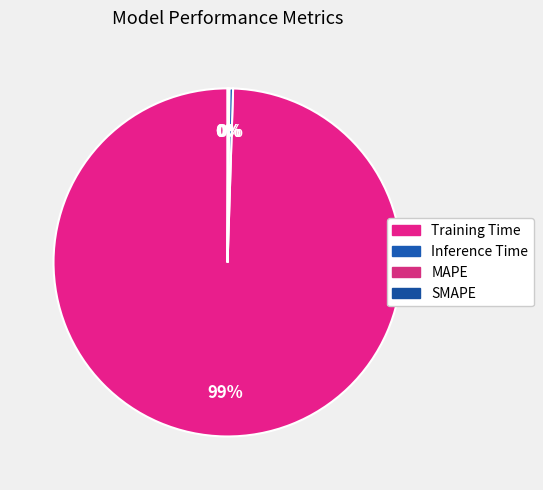

Which category has the smallest portion of the pie?

MAPE